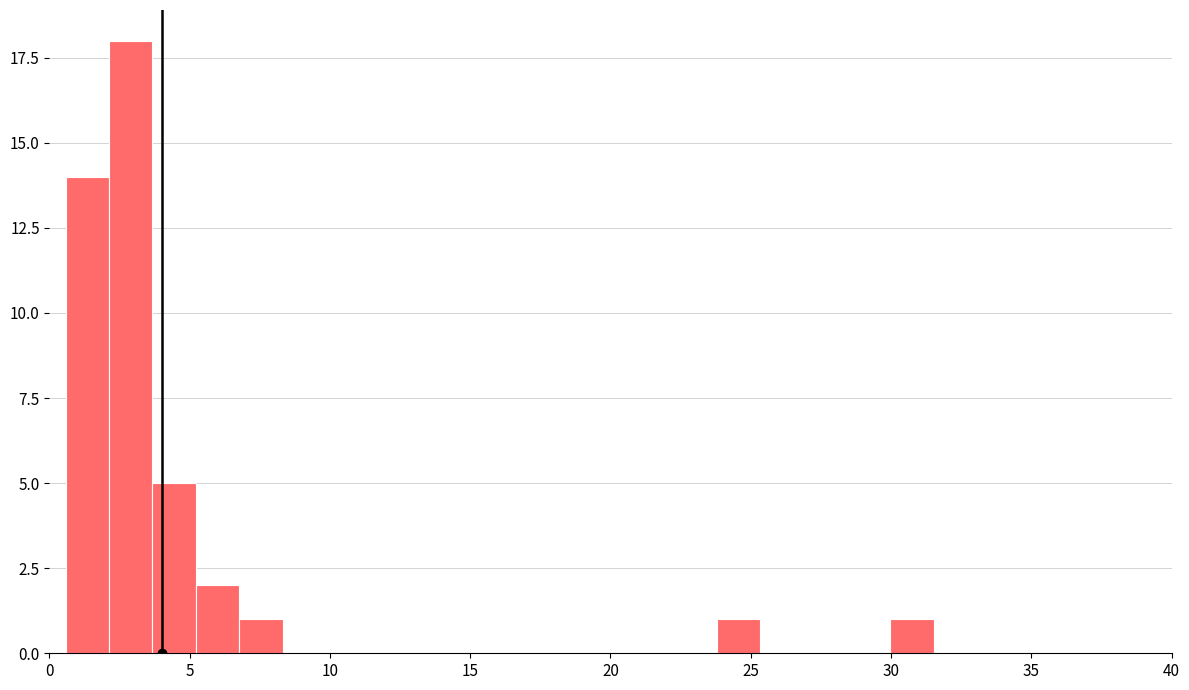

Around what value on the x-axis is the tallest bar? Give the approximate position of its centre, as read against the axis.

3.0